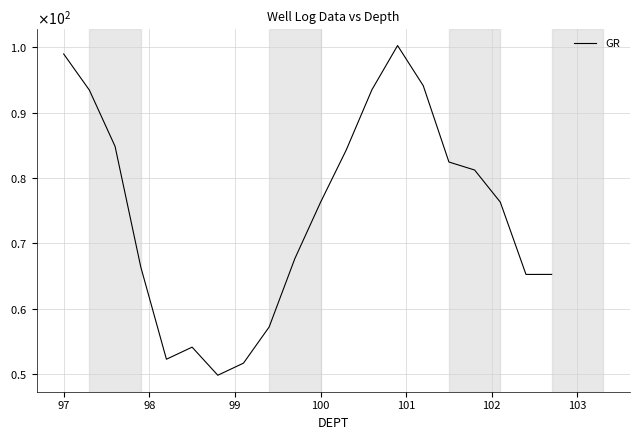

What is the smallest value displayed?

49.8